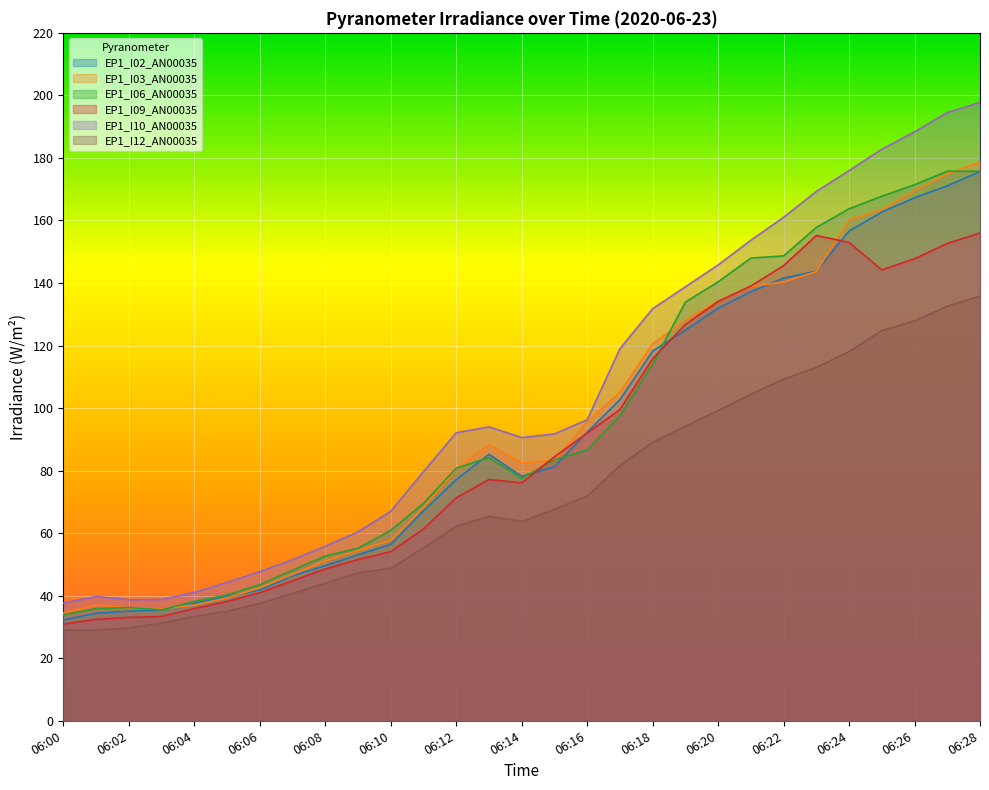

Which category has the lowest value in the EP1_I03_AN00035 series?

06:00